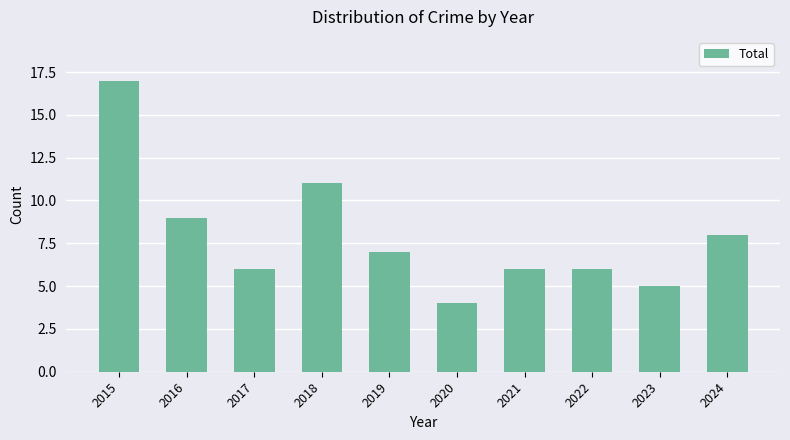

The chart shows a value of 3 at 2017. True or false?

False